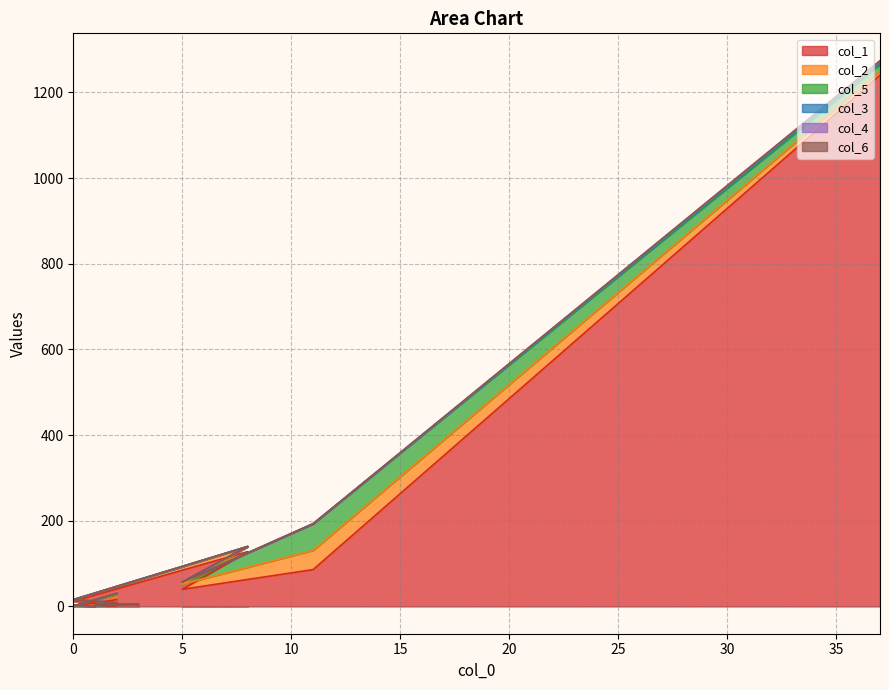

What is the spread (max minus min) of values at 2?

40